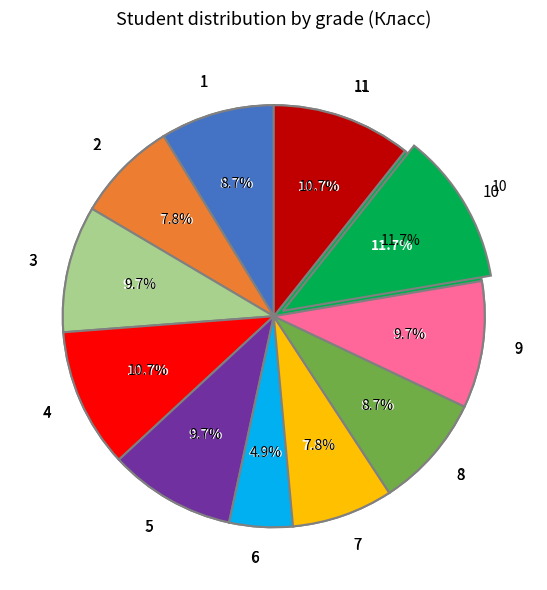

What is the change in value from 4 to 7?

-3